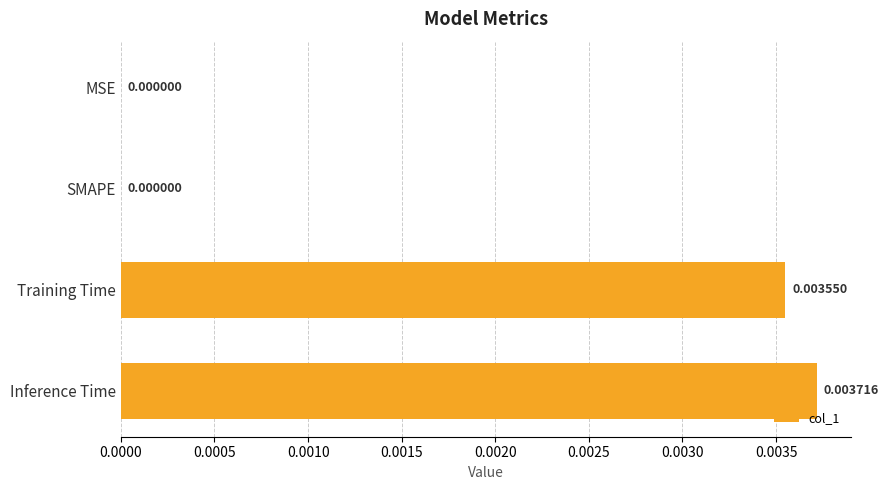

Which category has the highest value across all series?

Inference Time